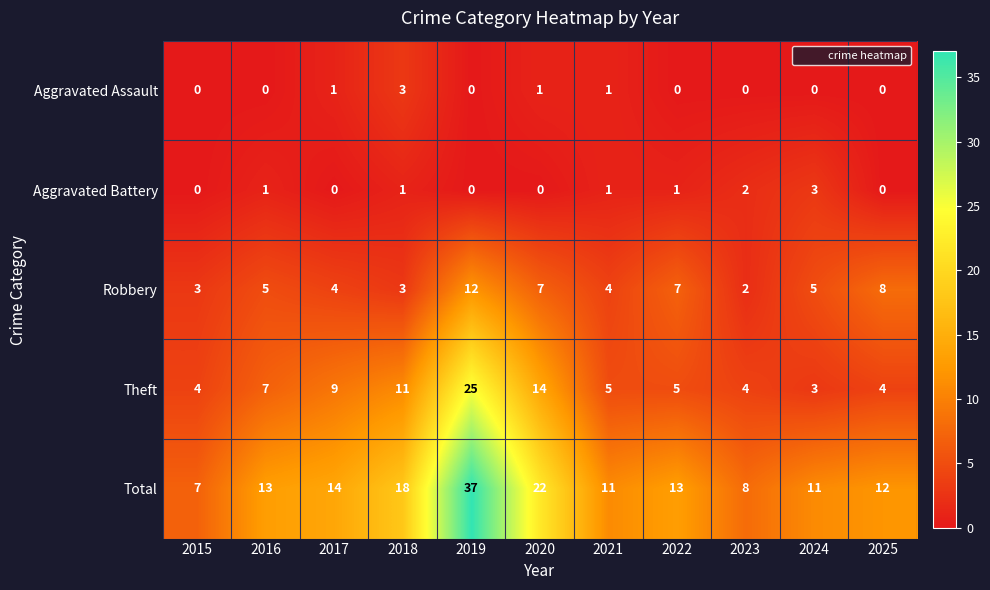

Is it true that Aggravated Assault equals -1 at 2015?

False